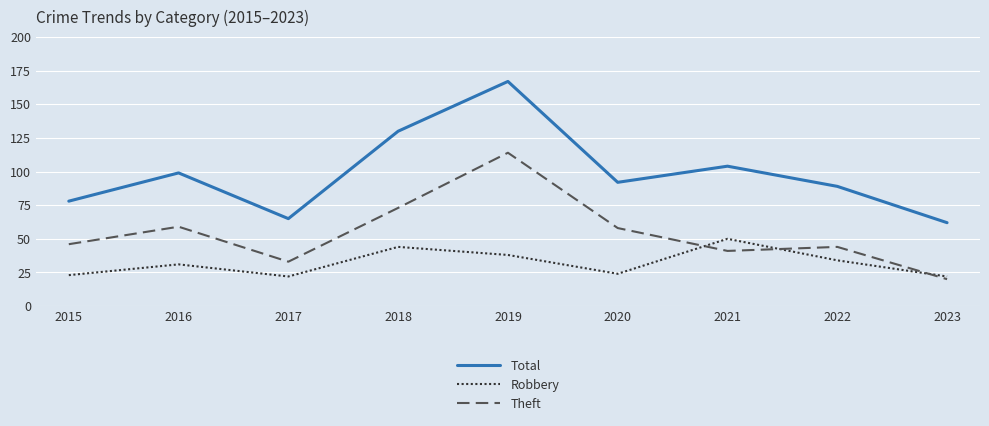

What is the maximum value for Robbery?

50